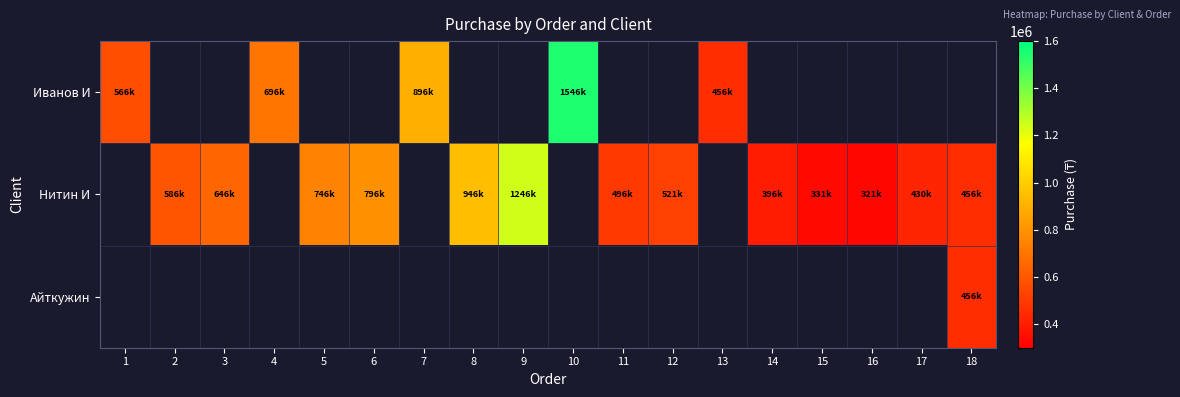

Rank the series by their maximum value, from highest to lowest.

Иванов И, Нитин И, Айткужин